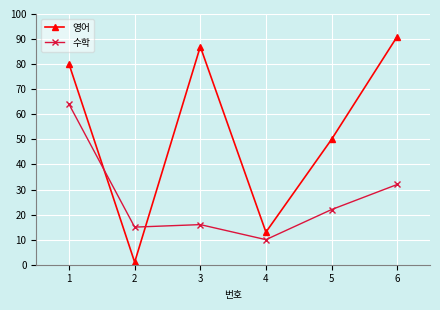

What is the sum of all 영어 values?

322